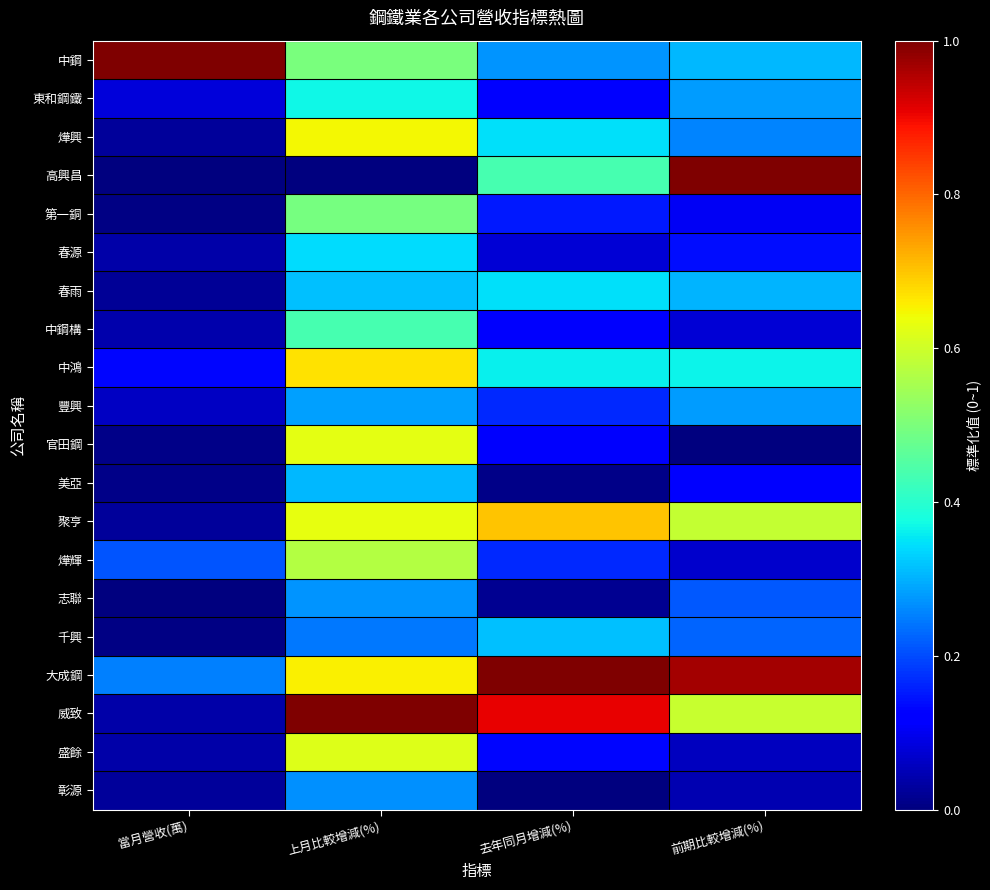

Count the number of data series in this chart.

20